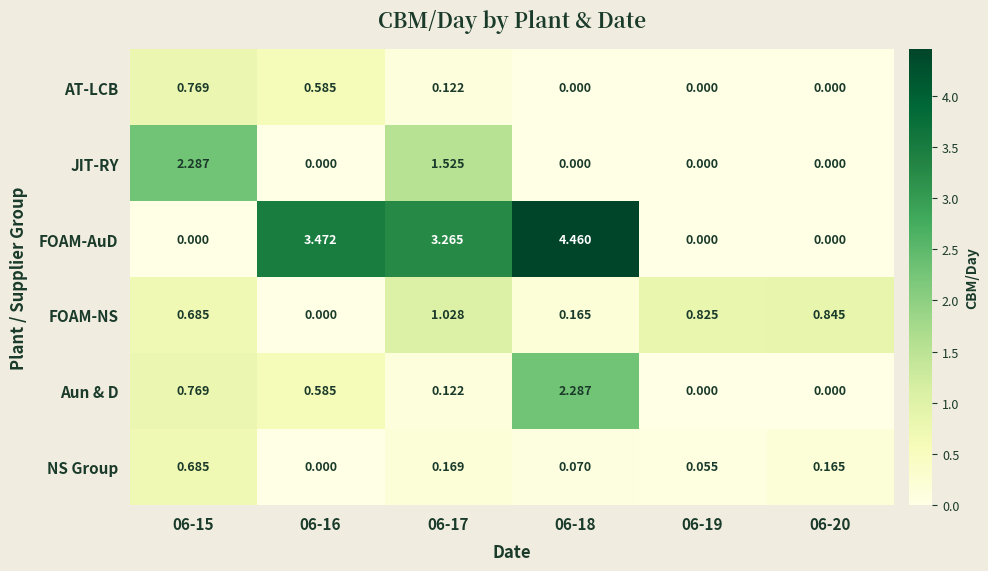

Is the value of JIT-RY at 06-15 greater than the value of Aun & D at 06-16?

Yes